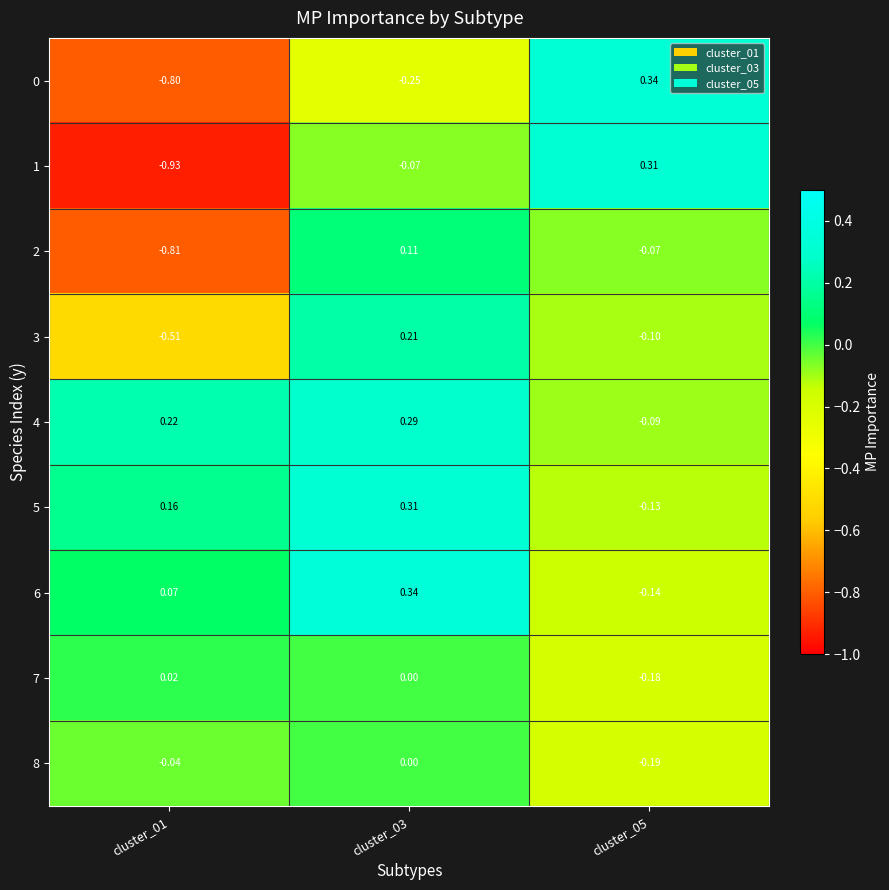

At how many categories does at least one series exceed 0?

3